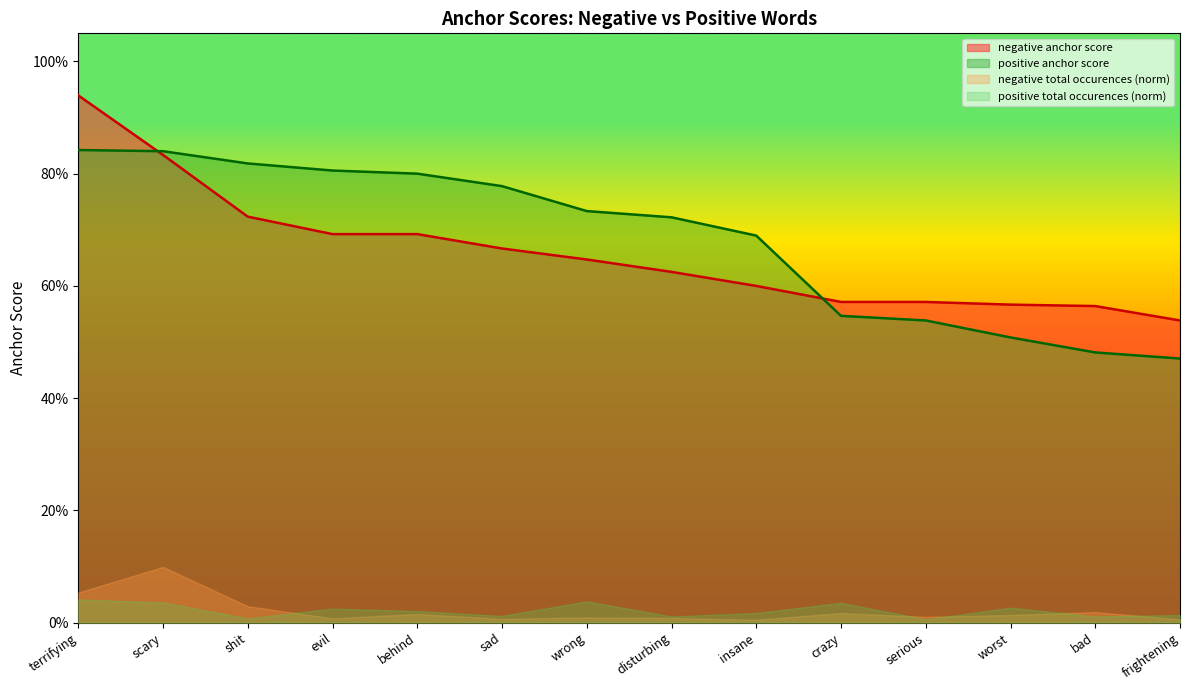

Which series has the widest spread of values?

negative anchor score